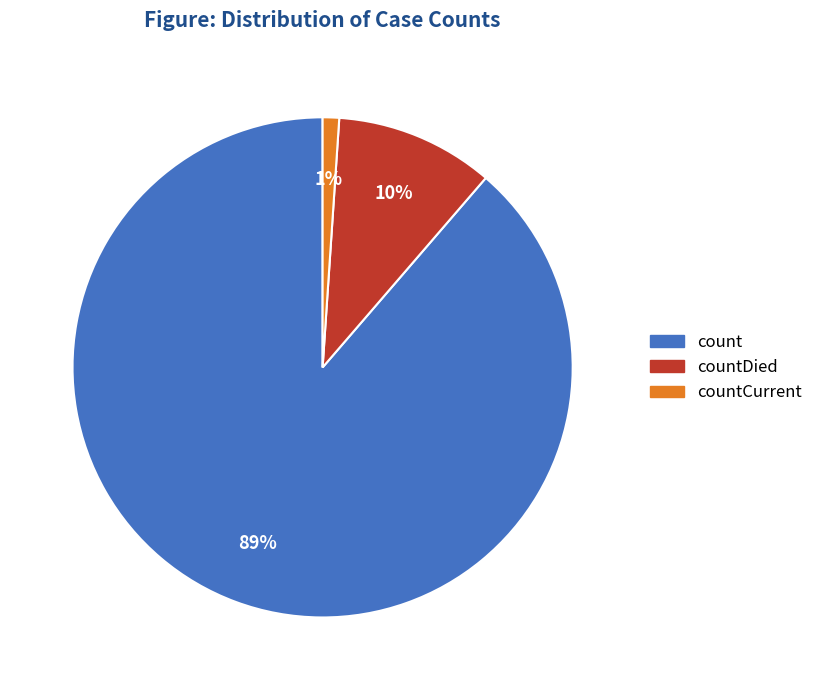

What percentage is the countDied slice, to the nearest percent?

10%